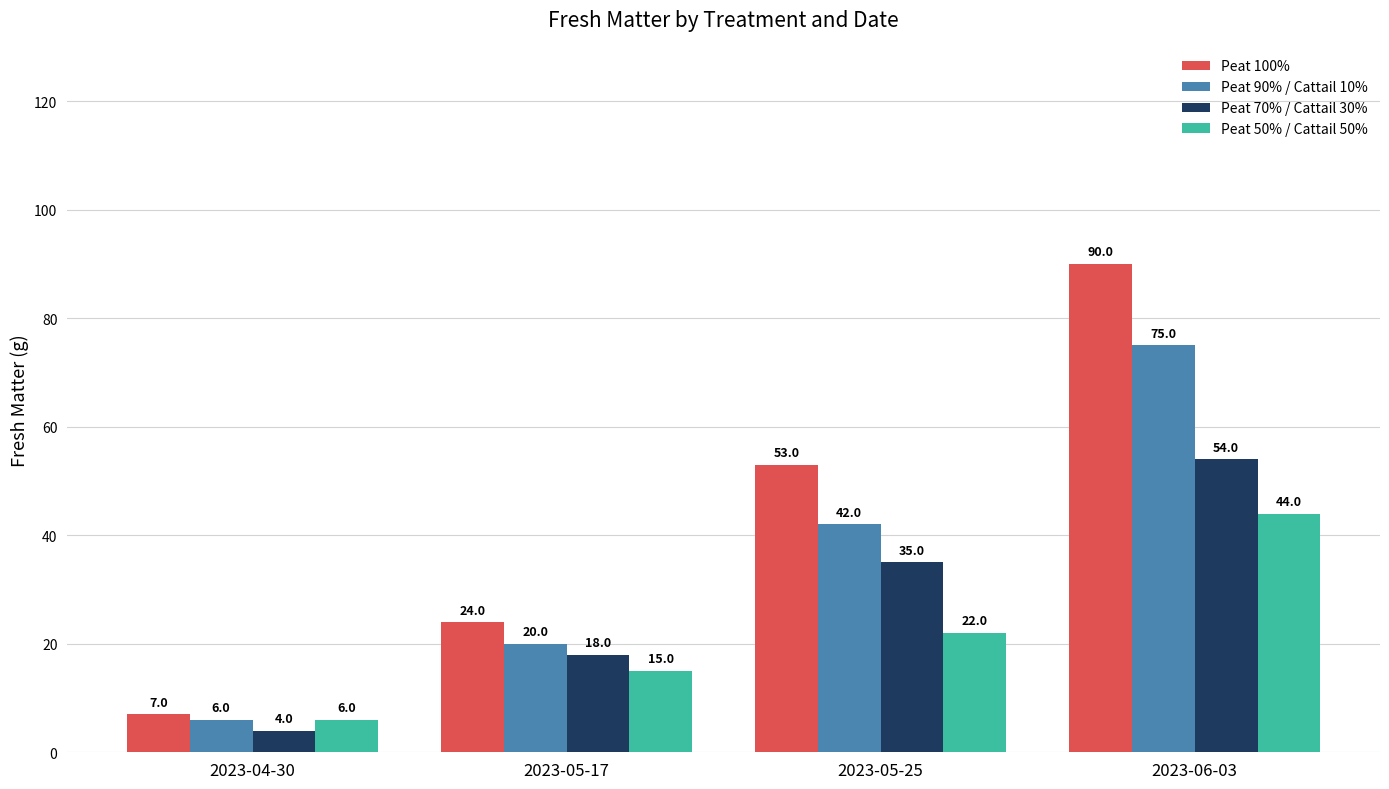

How many bars are there in each group?

4